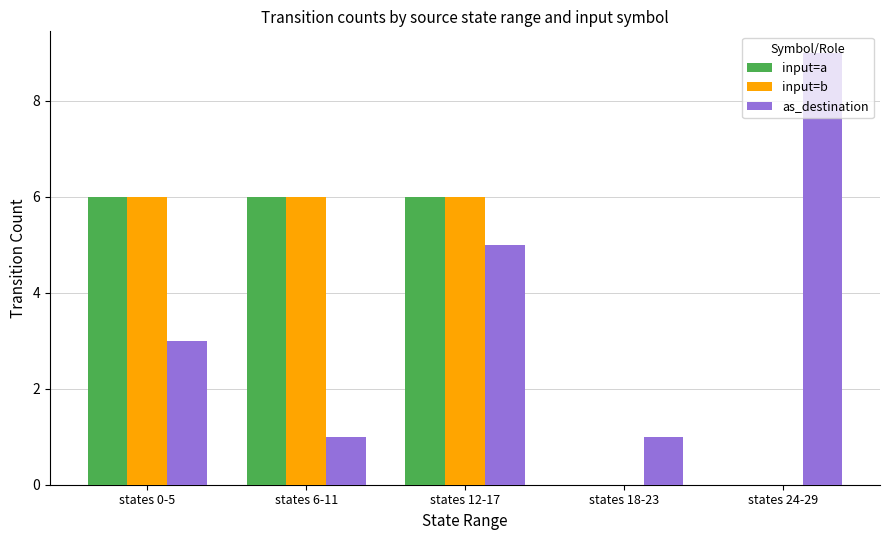

Which category has the highest value across all series?

states 24-29